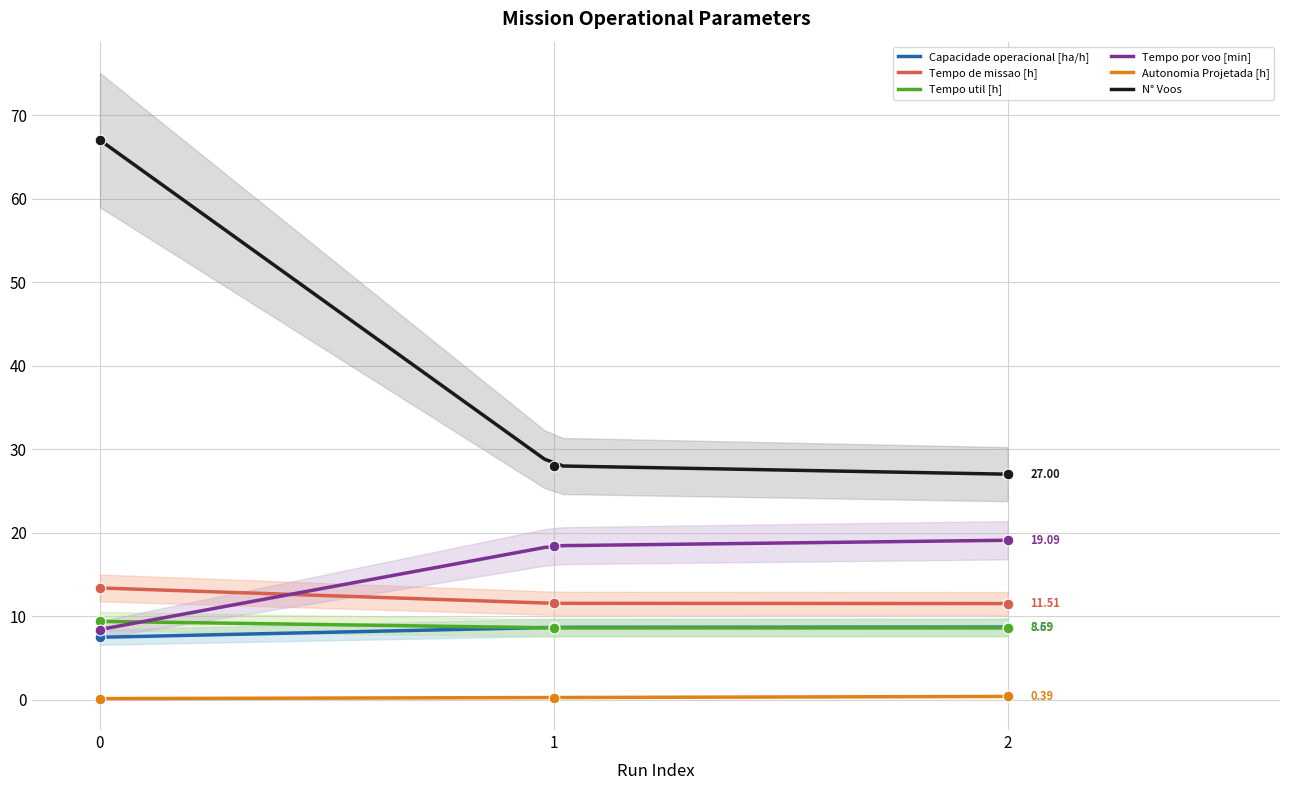

What is the total value across all series at 2?

75.3